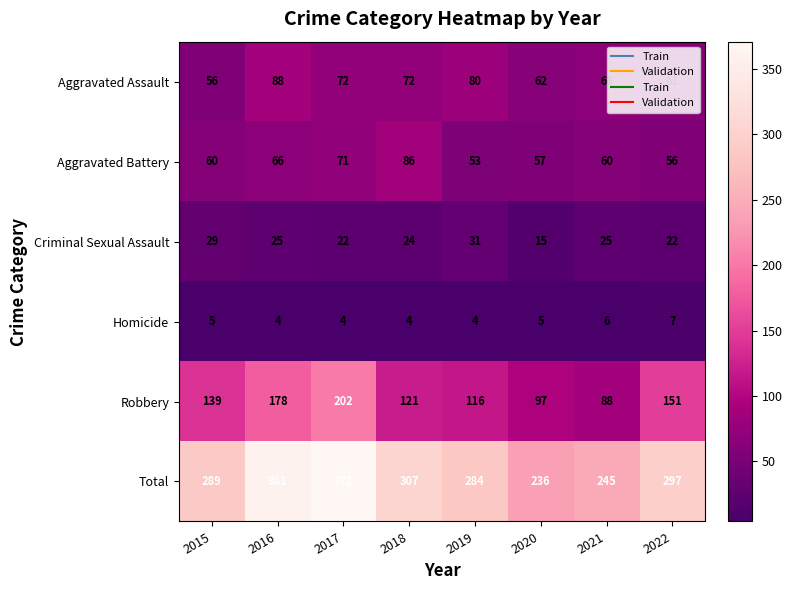

Which series changed the most between 2018 and 2019?

Aggravated Battery